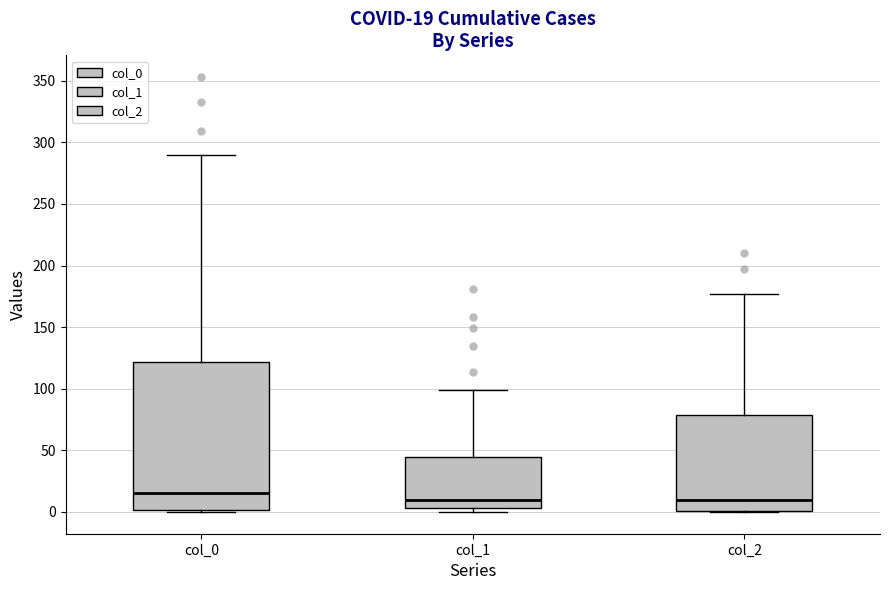

Comparing the boxes themselves (not the whiskers), which one is the tallest?

col_0